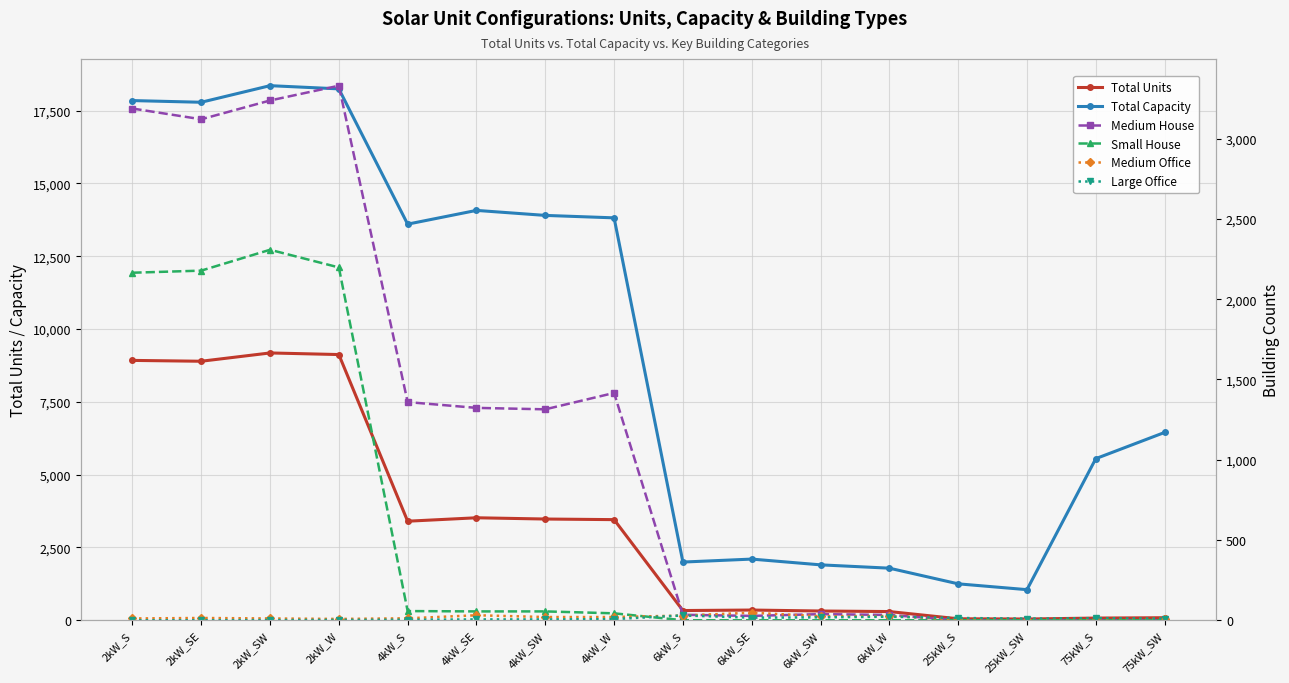

What is the average value of the Large Office series?

10